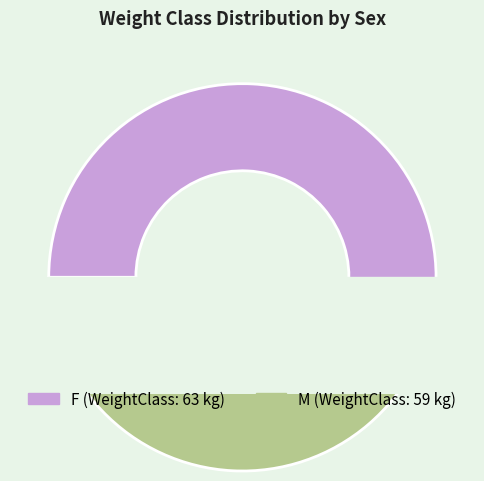

What percentage is the M slice, to the nearest percent?

48%